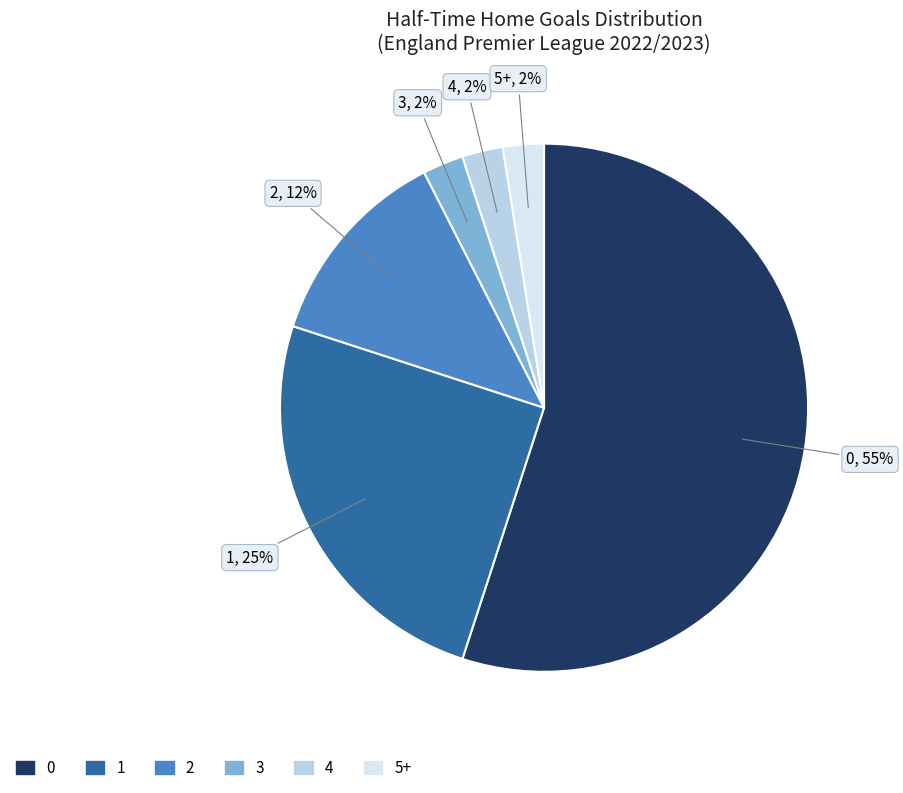

What percentage is the 3 slice, to the nearest percent?

3%